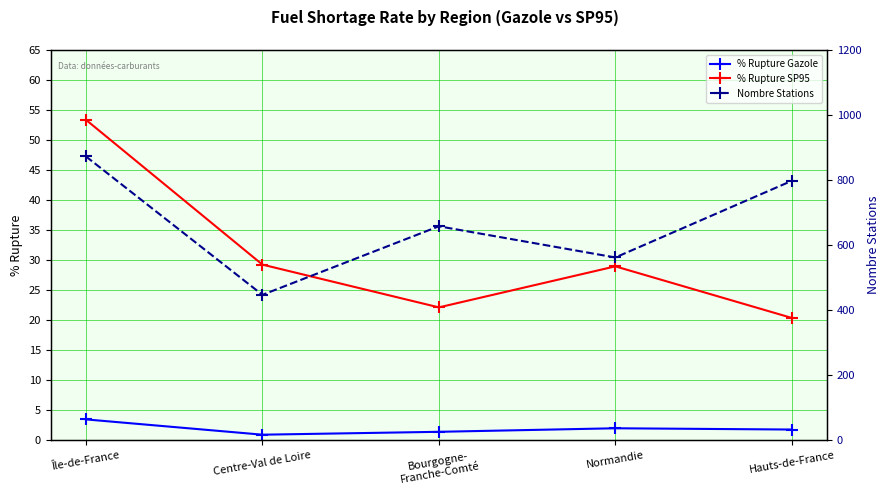

Does the chart display data point markers on the line(s)?

Yes